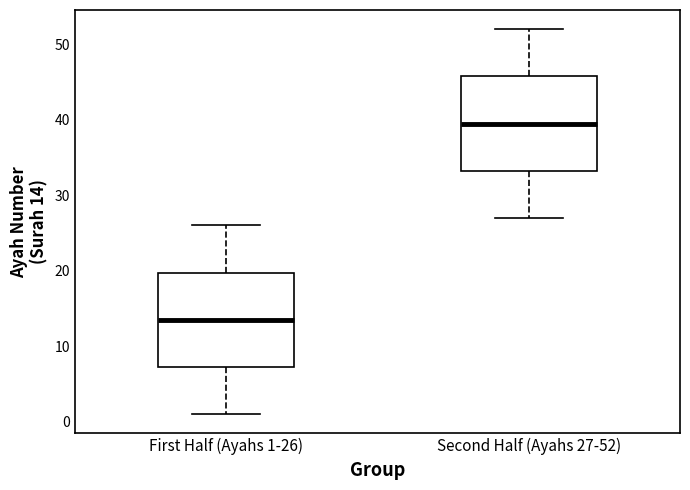

Which box's median line is the highest?

Second Half (Ayahs 27-52)